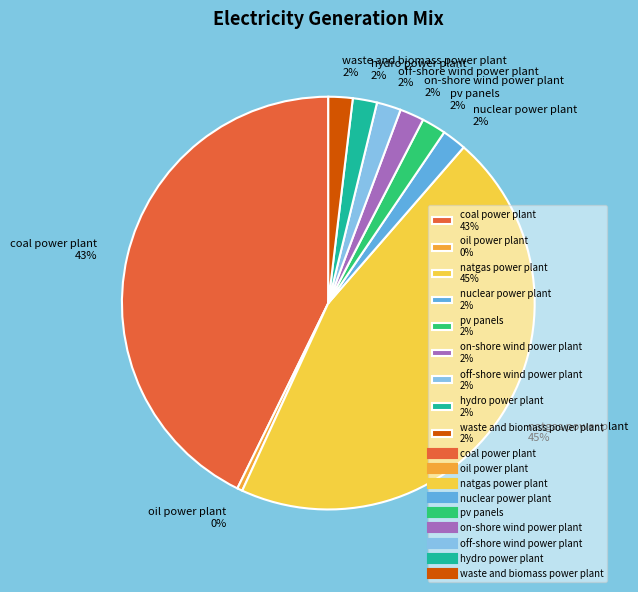

To the nearest percent, what is the difference between the largest and smallest slice percentages?

45%